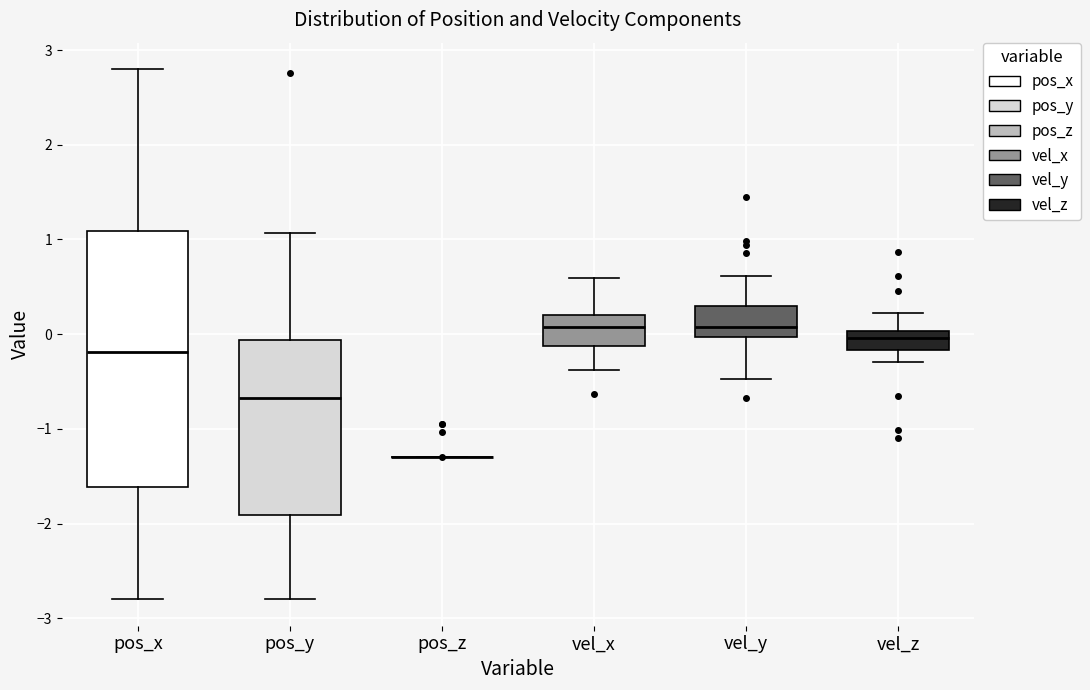

Which box is the tallest, from its lower edge to its upper edge?

pos_x